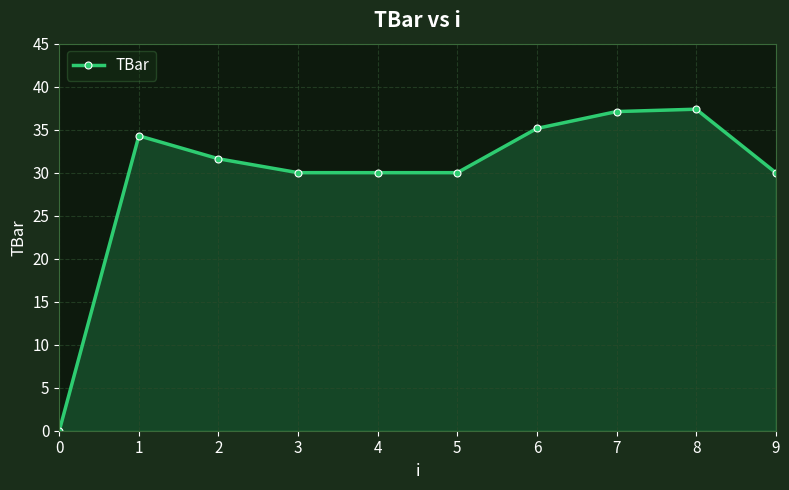

How many lines are shown in the chart?

1